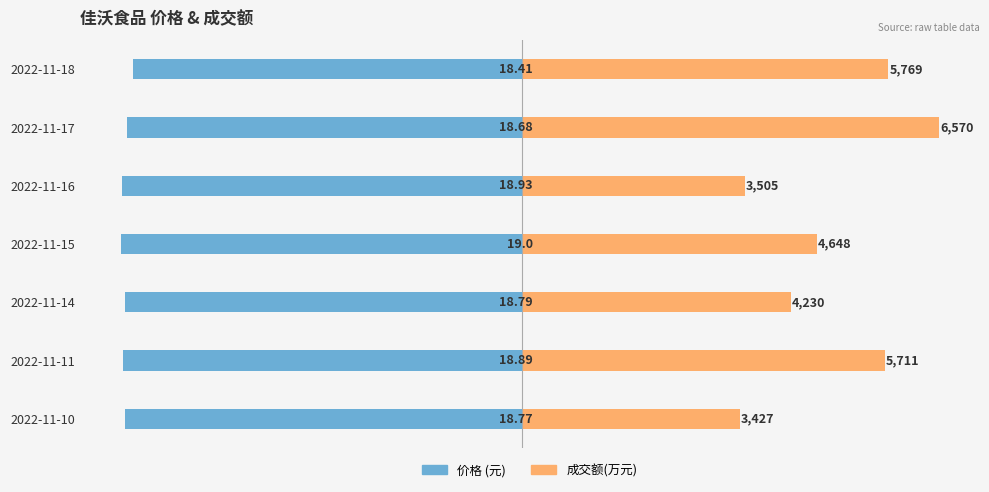

The value of 价格 at 2022-11-17 is -26.6. True or false?

False